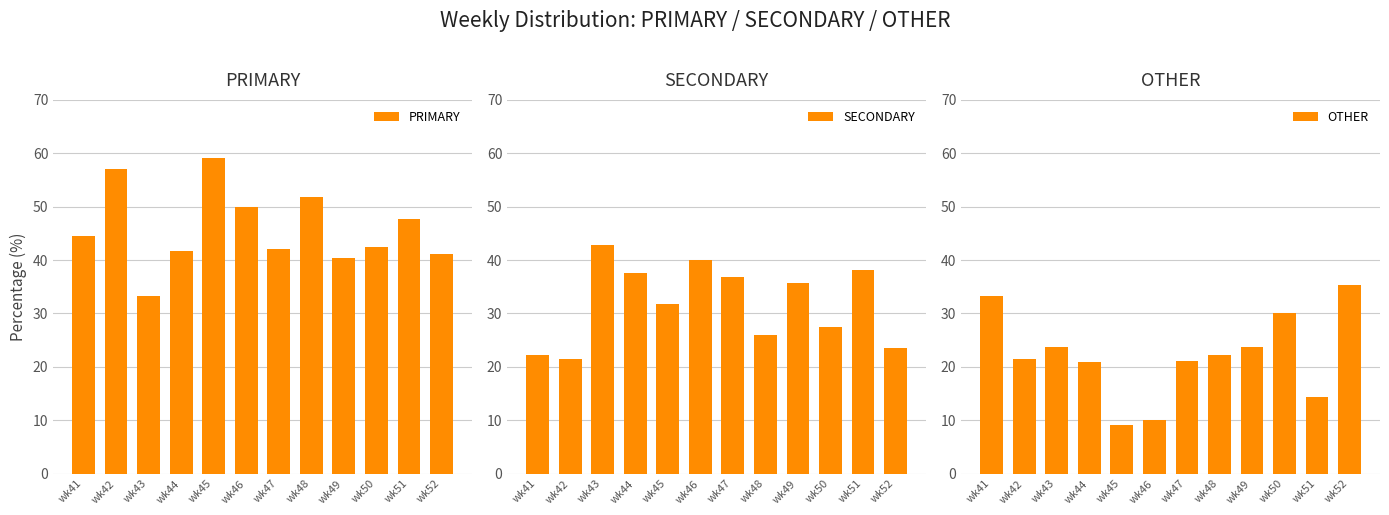

How many categories are shown in the chart?

12